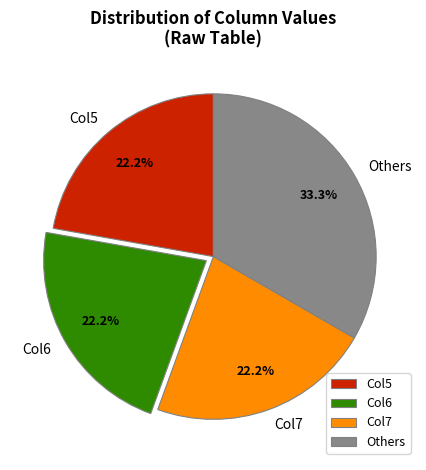

What is the largest slice in the pie chart?

Others